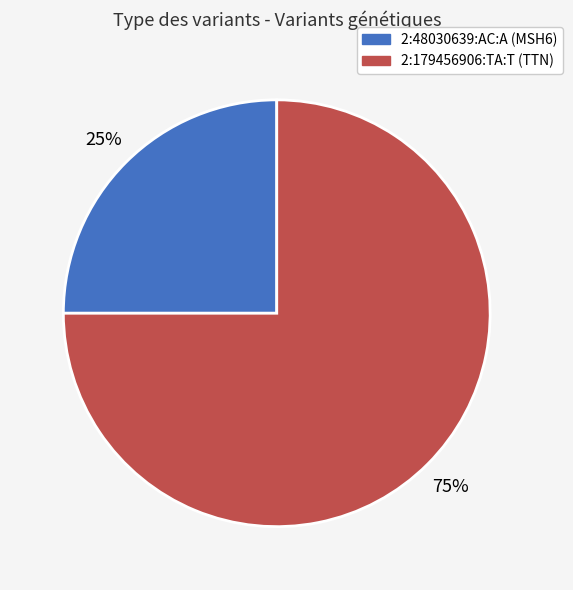

How many segments does this pie chart have?

2